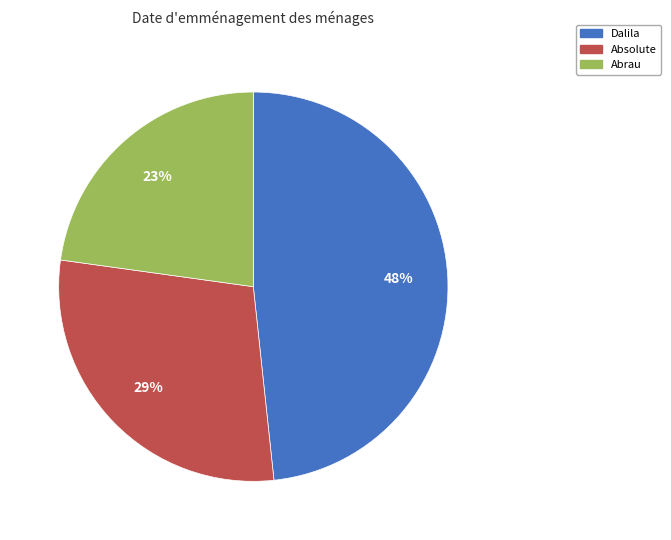

True or false: Absolute accounts for 29% of the total.

True